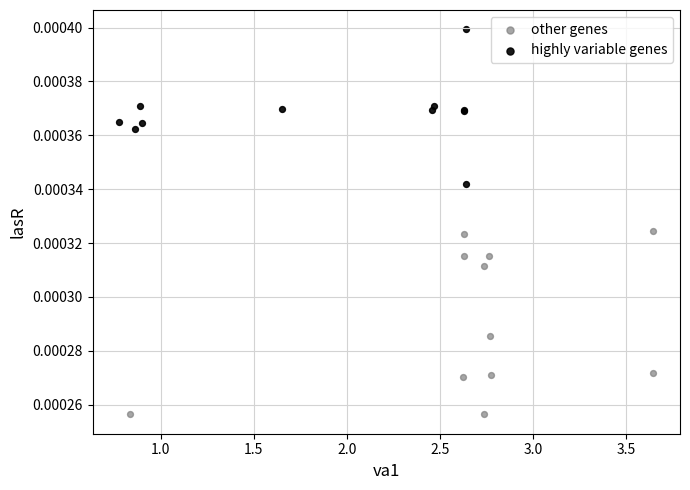

Which series contains the highest Y value?

highly variable genes